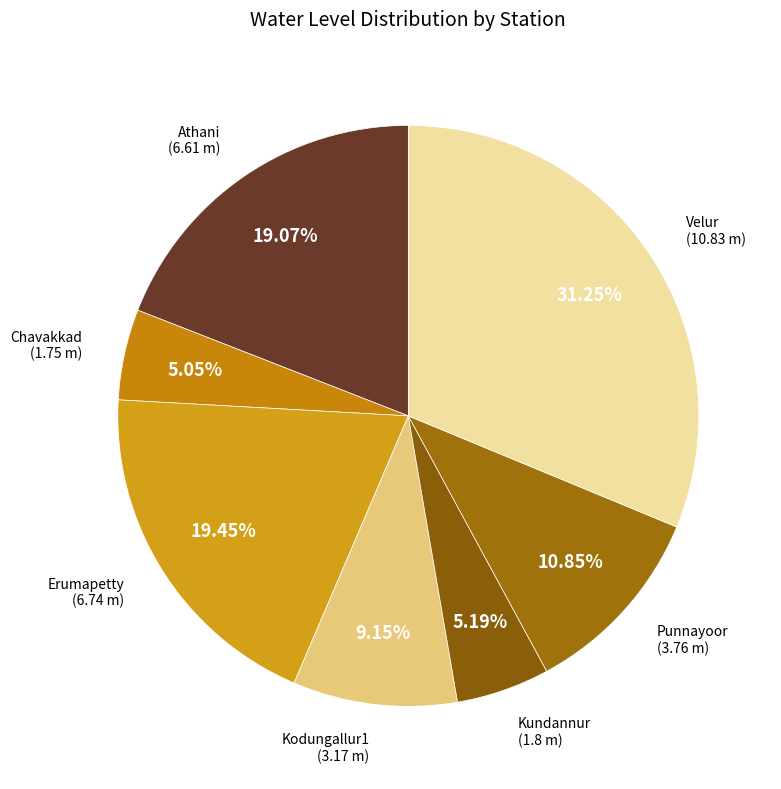

Does Kundannur account for over 50% of the chart?

No